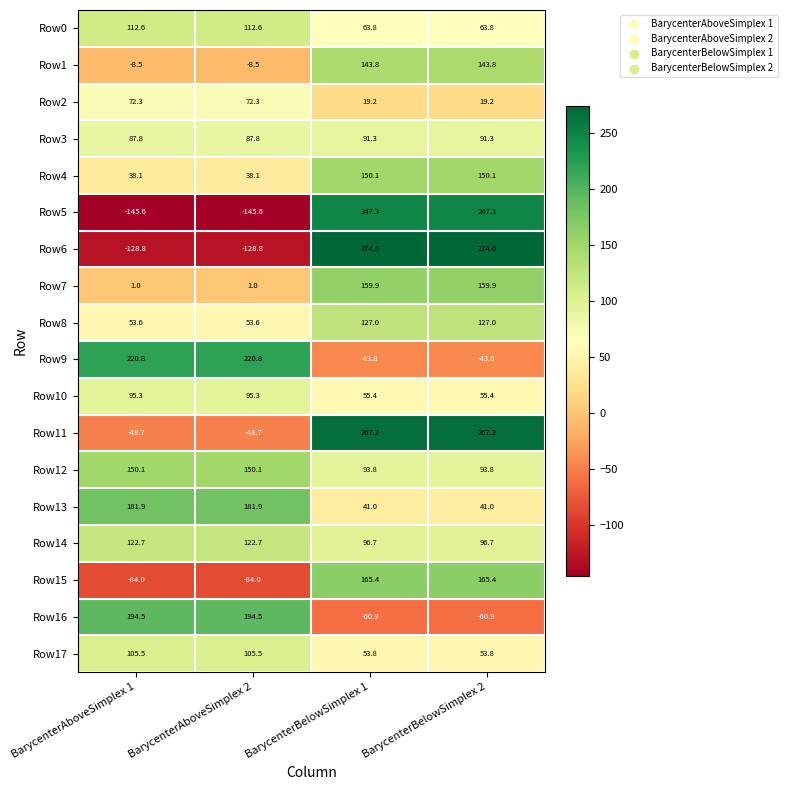

Which series has the widest spread of values?

Row6